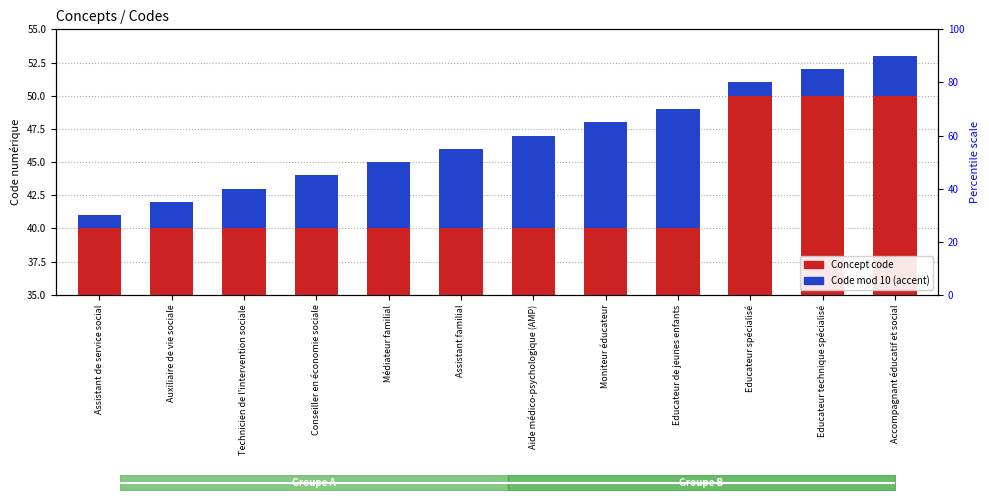

How many data points does each series have?

12